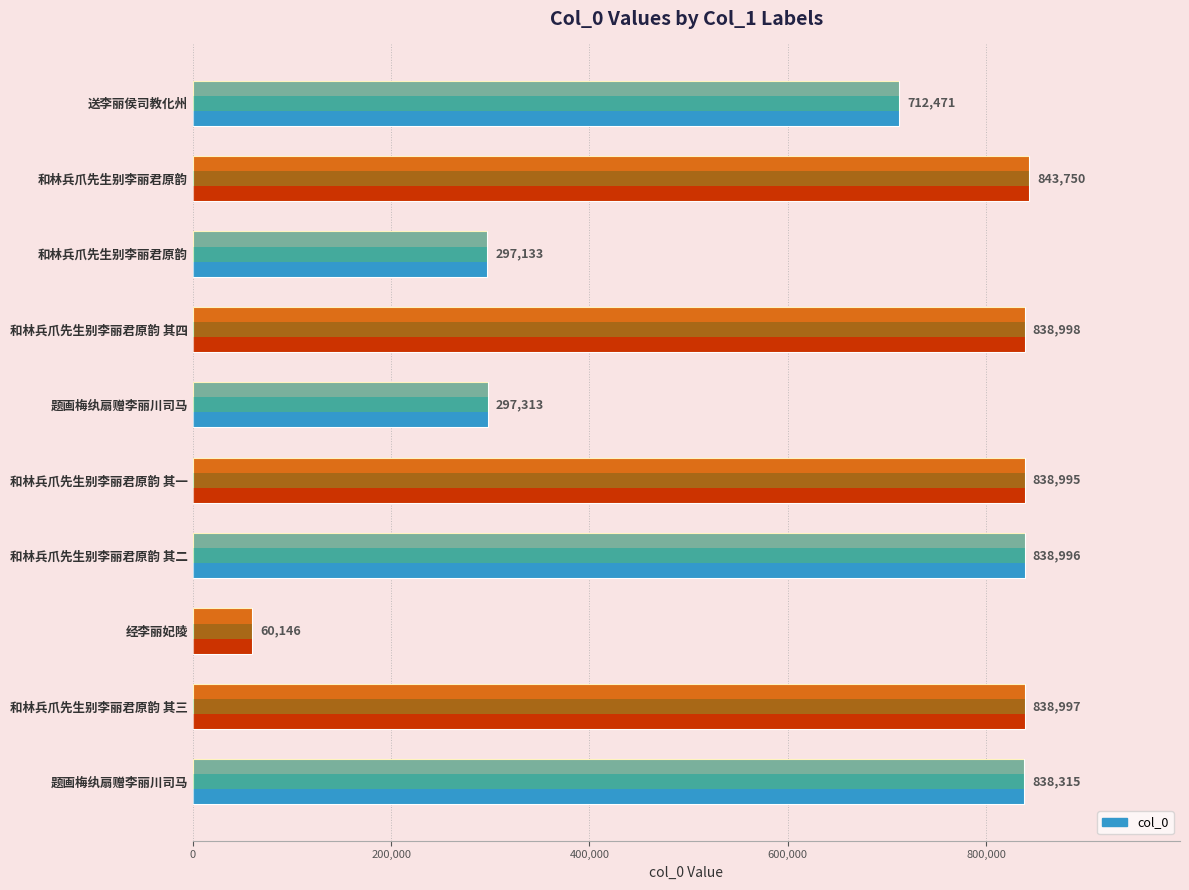

What is the difference between the second highest and minimum values?

778852